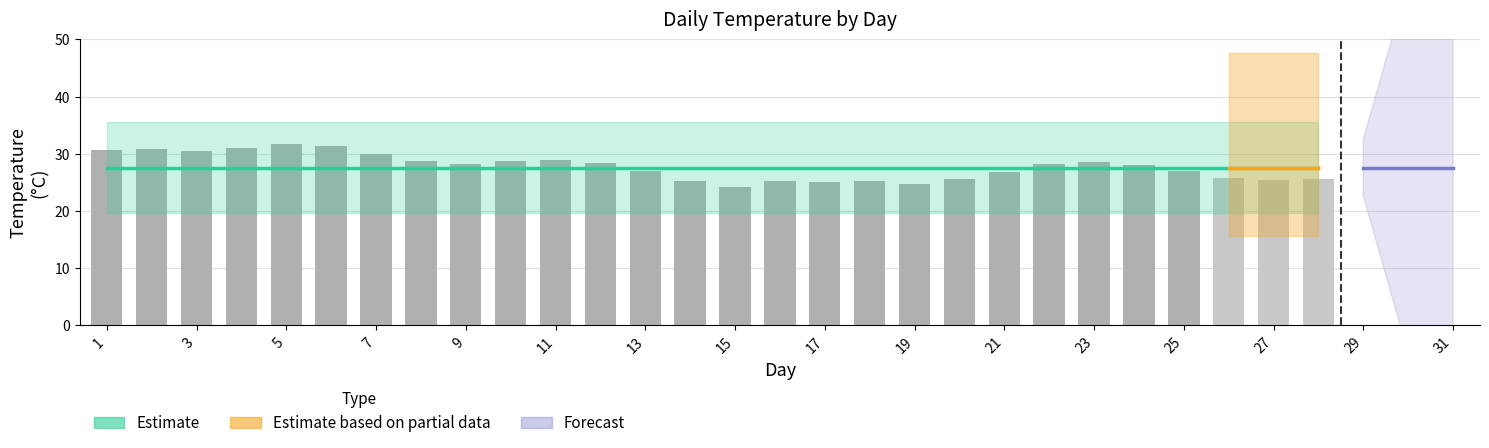

Where does the Tm series first go above 21?

1